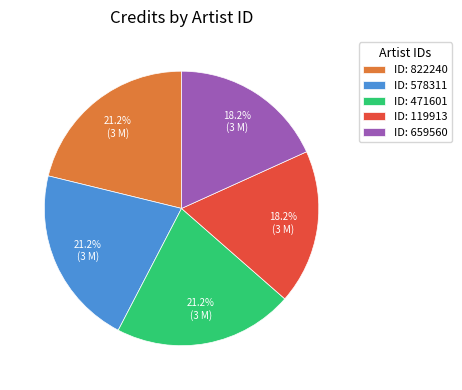

Does ID: 659560 account for over 50% of the chart?

No